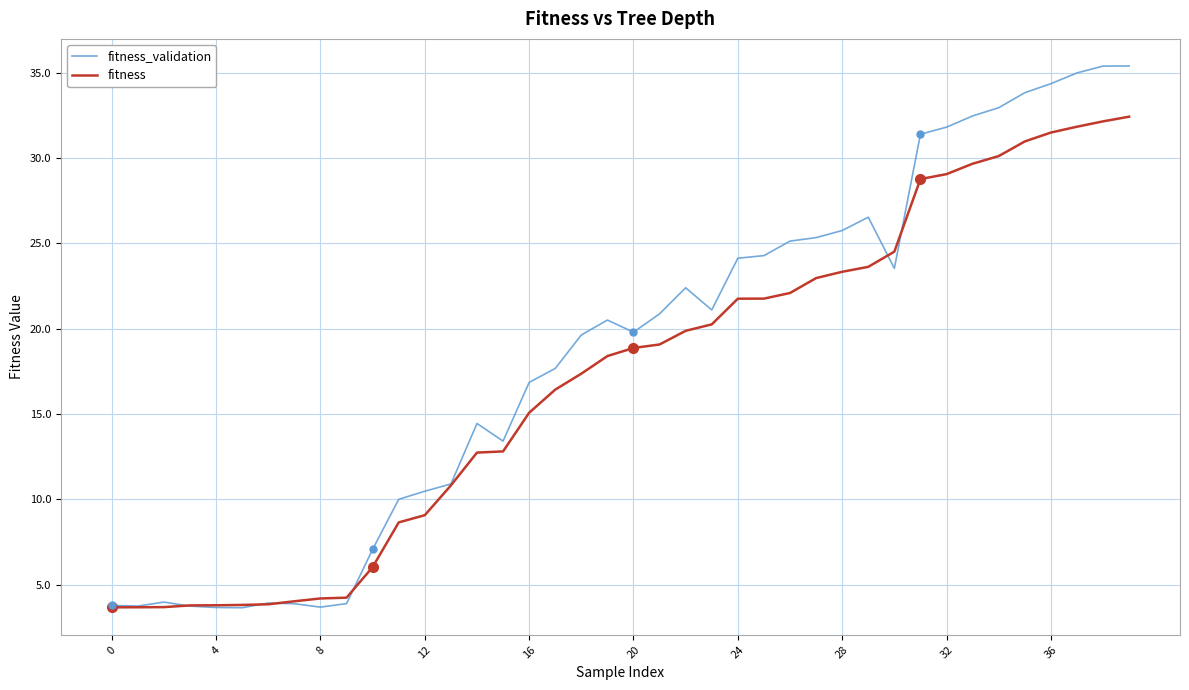

What is the sum of all fitness_validation values?

740.0